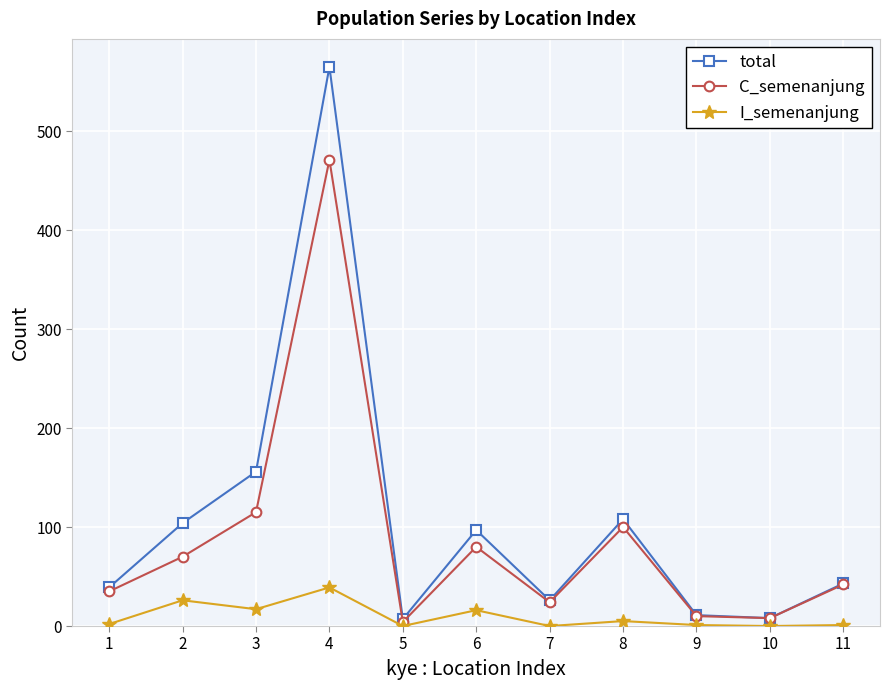

Does the chart have visible grid lines?

Yes